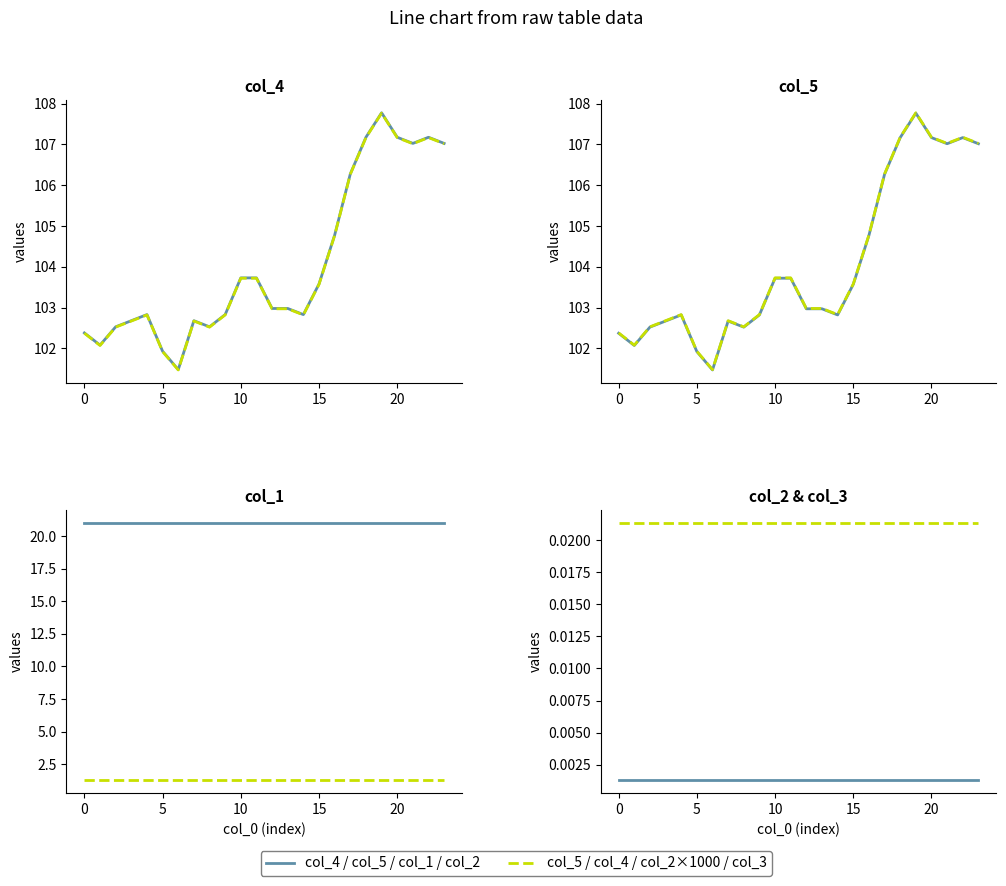

True or false: col_3 has more than 1 interior local peaks.

False